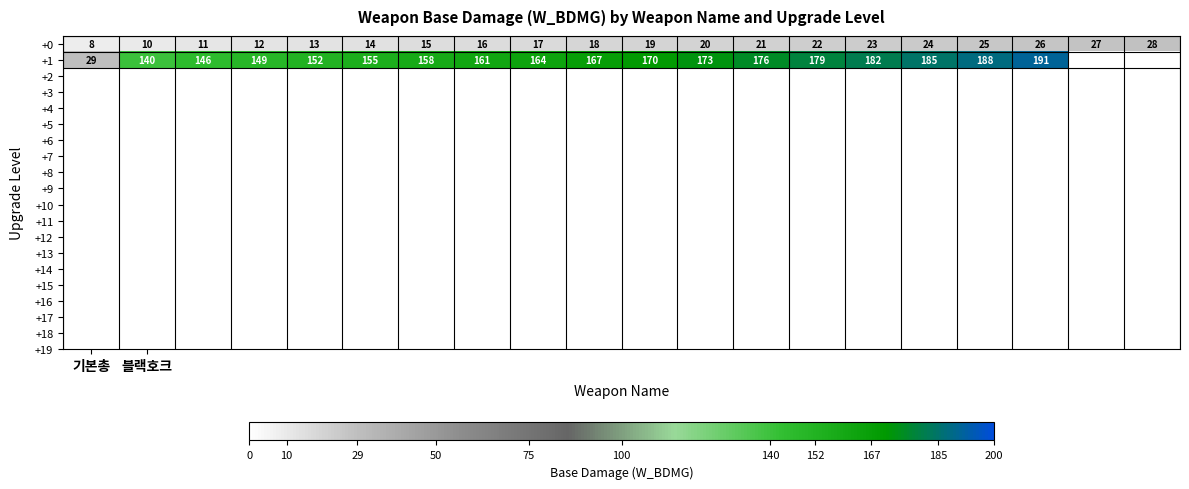

What is the difference between the maximum and minimum values in the +0 series?

20